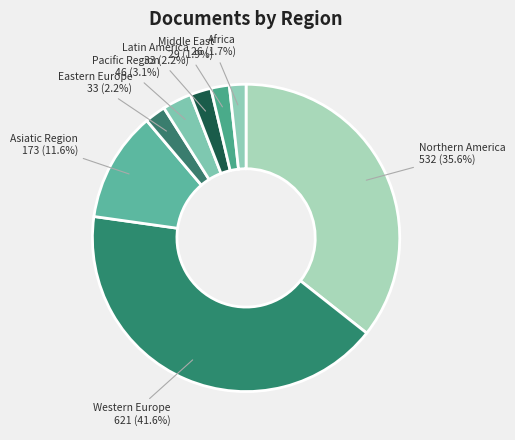

How many slices are in this pie chart?

8